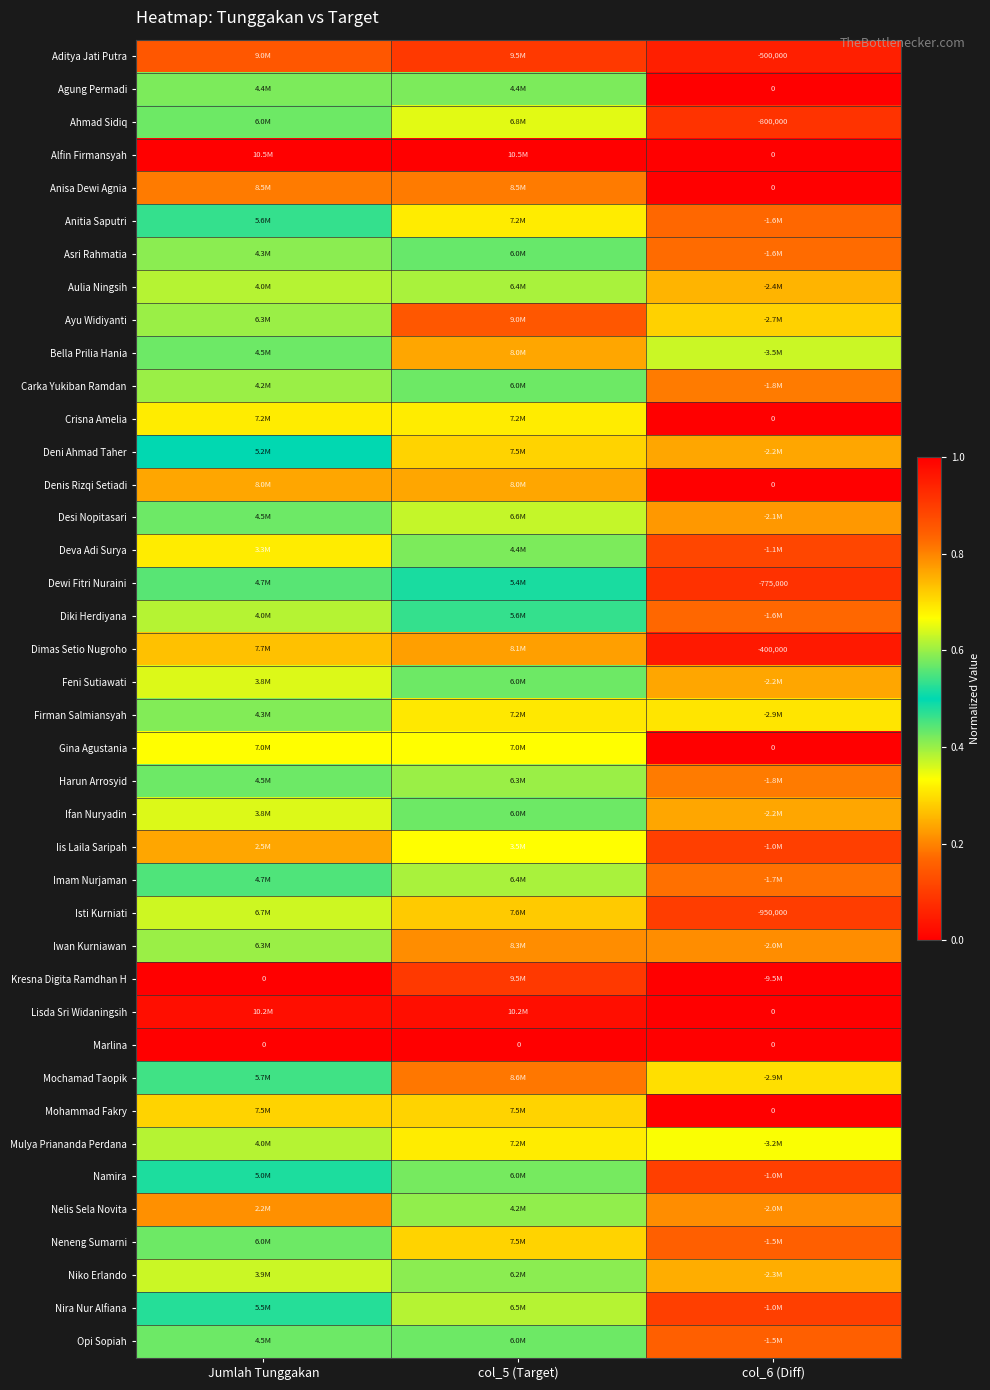

What is the maximum value for Gina Agustania?

1.0